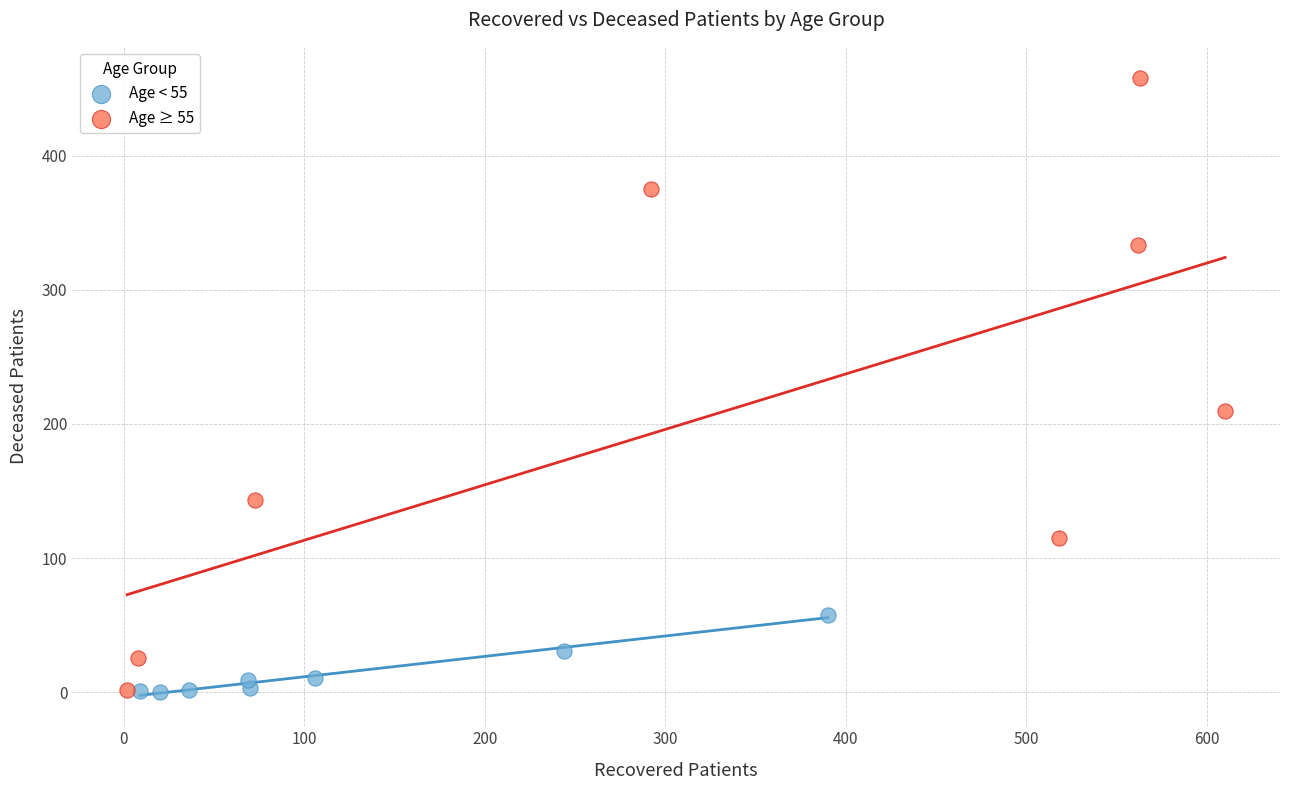

Which series contains the highest Y value?

Age ≥ 55